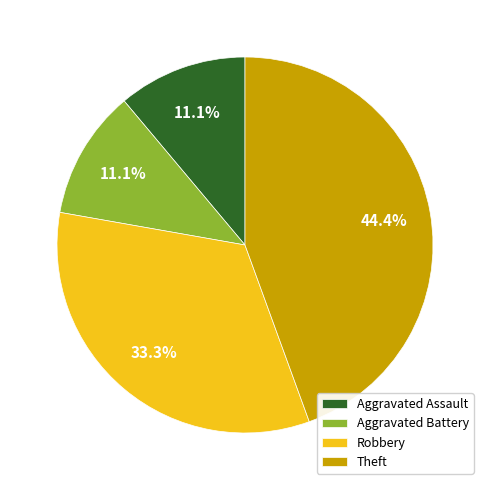

To the nearest percent, what is the average slice percentage?

25%